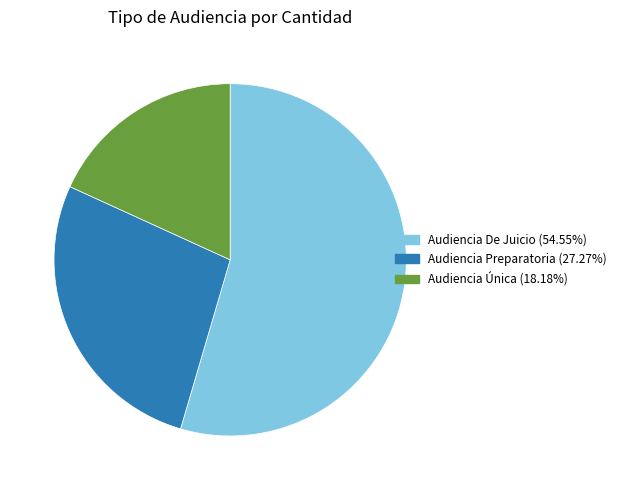

Rank the categories by value from lowest to highest.

Audiencia Única, Audiencia Preparatoria, Audiencia De Juicio